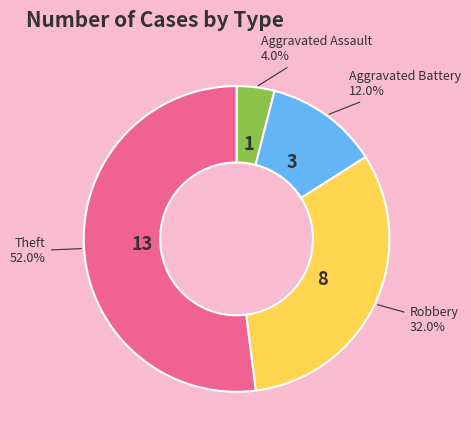

To the nearest percent, what percentage of the pie is Theft?

52%